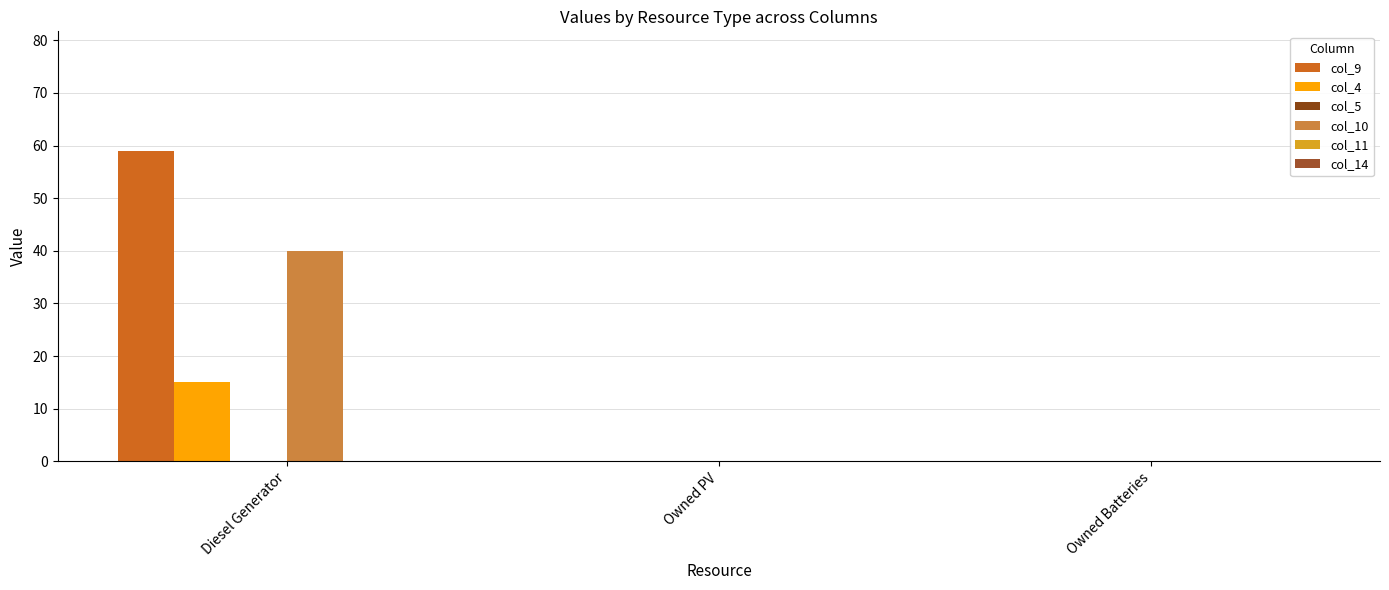

The value of col_4 at Diesel Generator is 24.0. True or false?

False